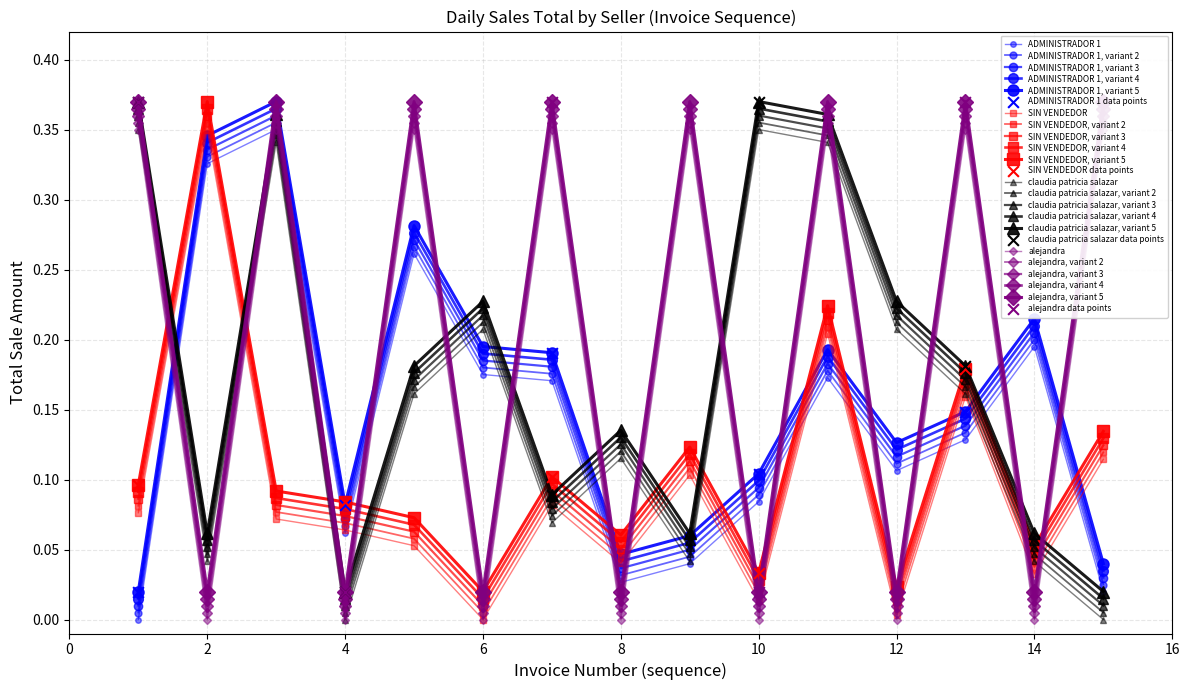

What are all the series names shown in the legend?

ADMINISTRADOR 1, SIN VENDEDOR, claudia patricia salazar, alejandra